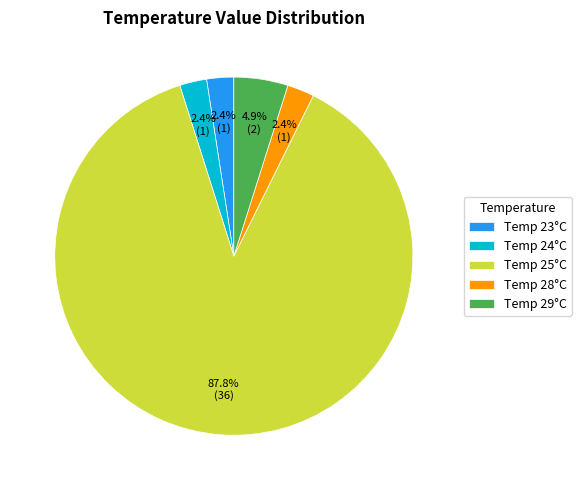

Is the sum of Temp 25°C and Temp 29°C greater than half?

Yes